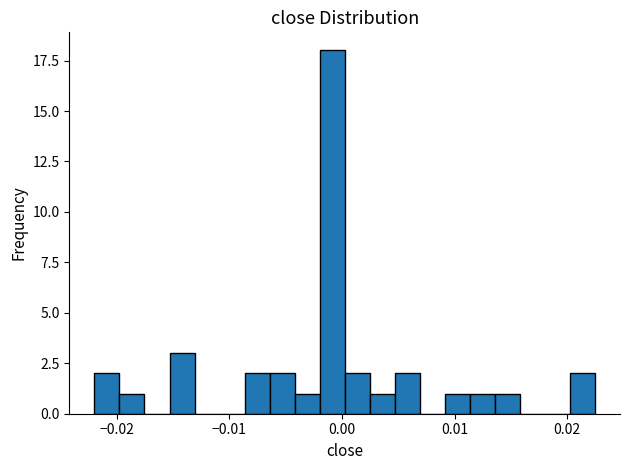

Around what value on the x-axis is the tallest bar? Give the approximate position of its centre, as read against the axis.

-0.001